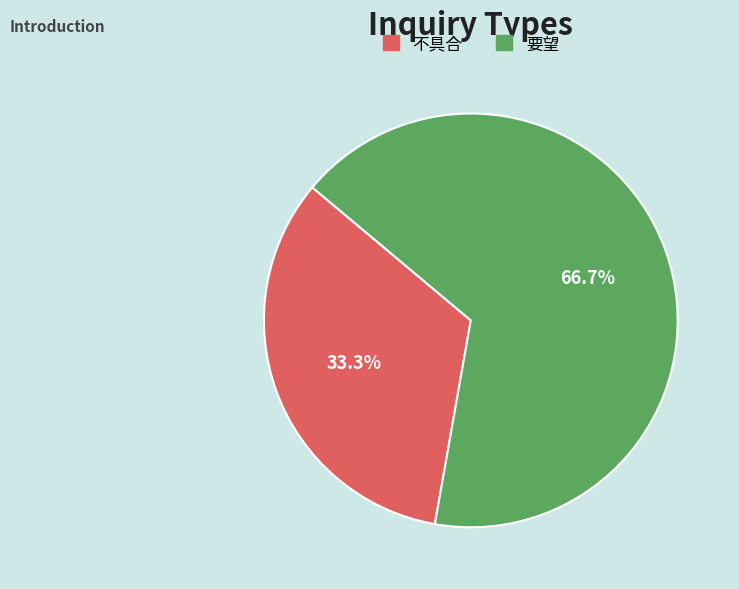

What is the ratio of the value at 不具合 to the value at 要望?

0.5